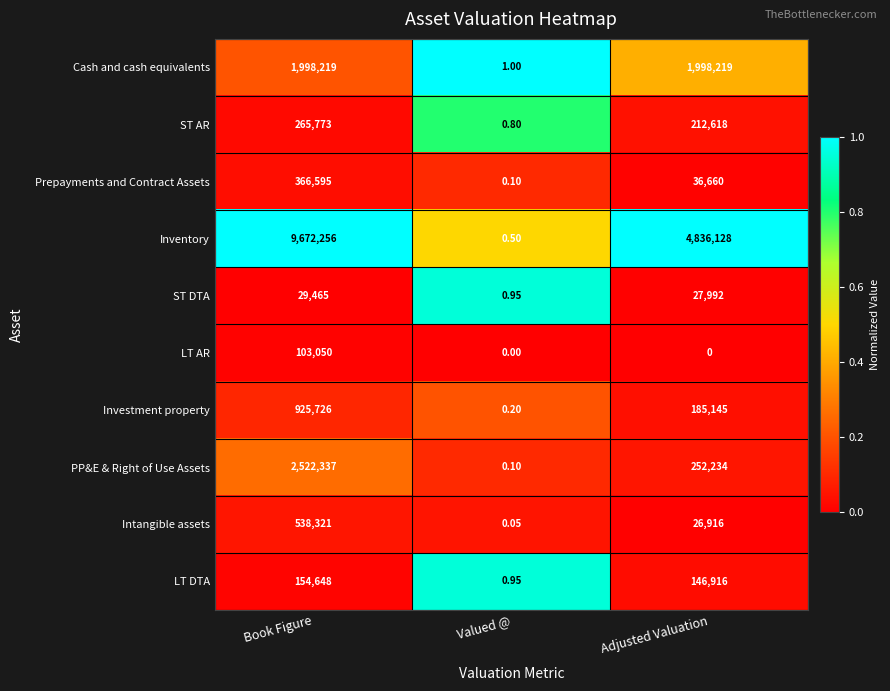

At which label is ST DTA closest to 14732?

Adjusted Valuation